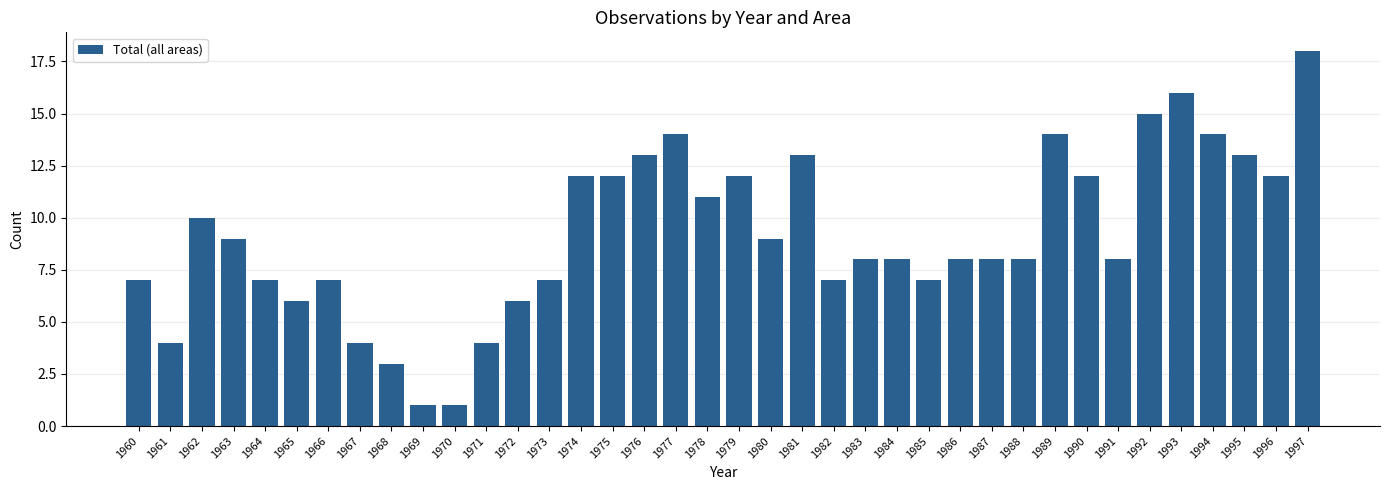

Reading left to right, extract all data points from this chart.

7	4	10	9	7	6	7	4	3	1	1	4	6	7	12	12	13	14	11	12	9	13	7	8	8	7	8	8	8	14	12	8	15	16	14	13	12	18